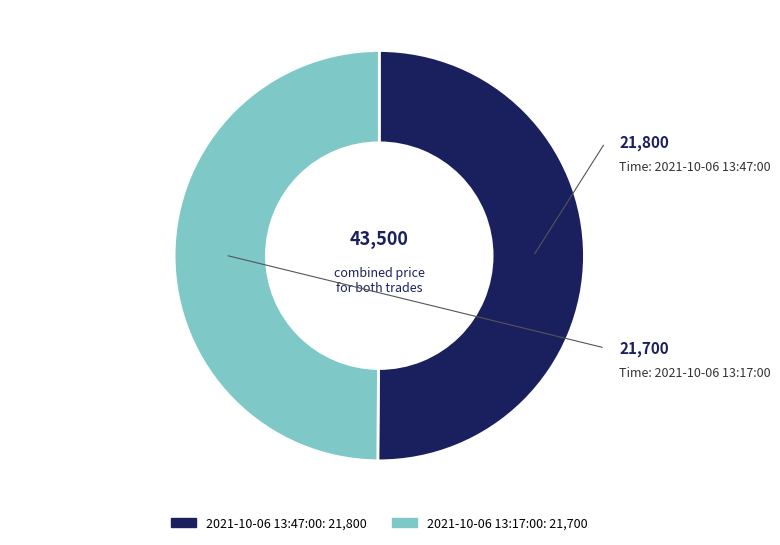

Is it true that 2021-10-06 13:17:00 is 50% of the pie?

True